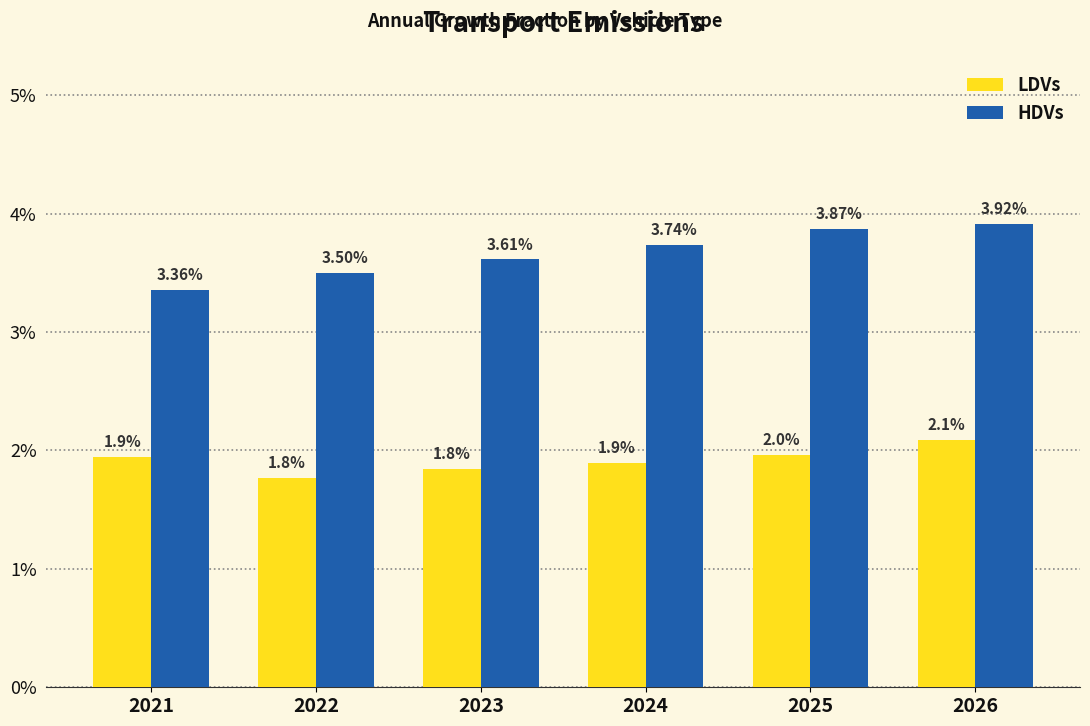

Which series has the largest total across all categories?

HDVs